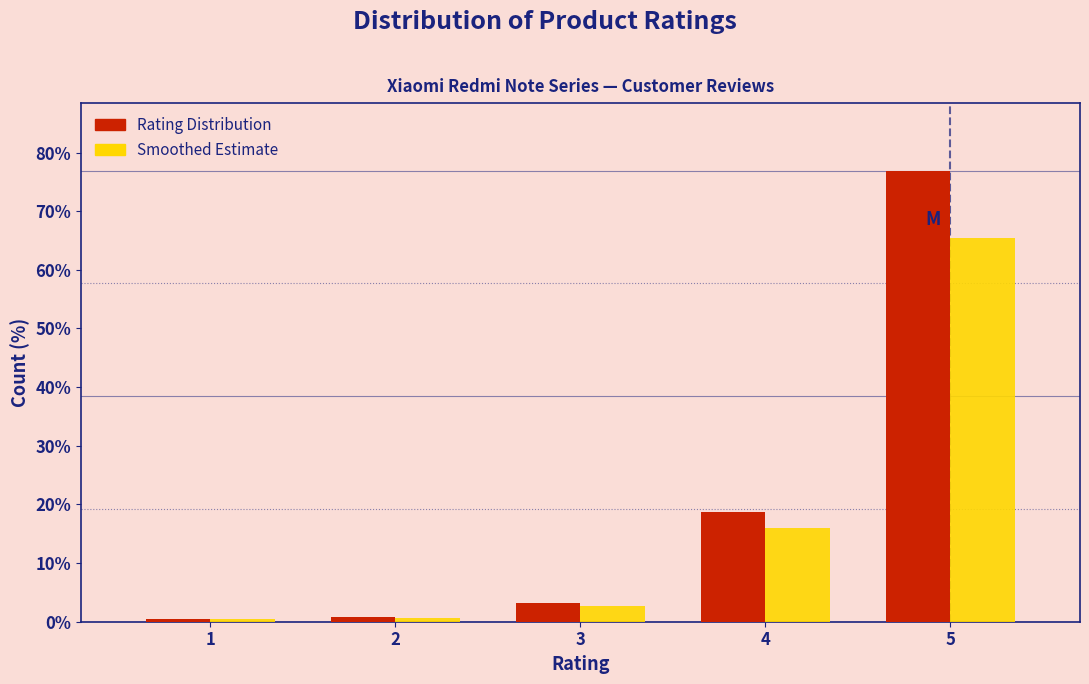

What is the highest value of the Smoothed Estimate series?

65.4